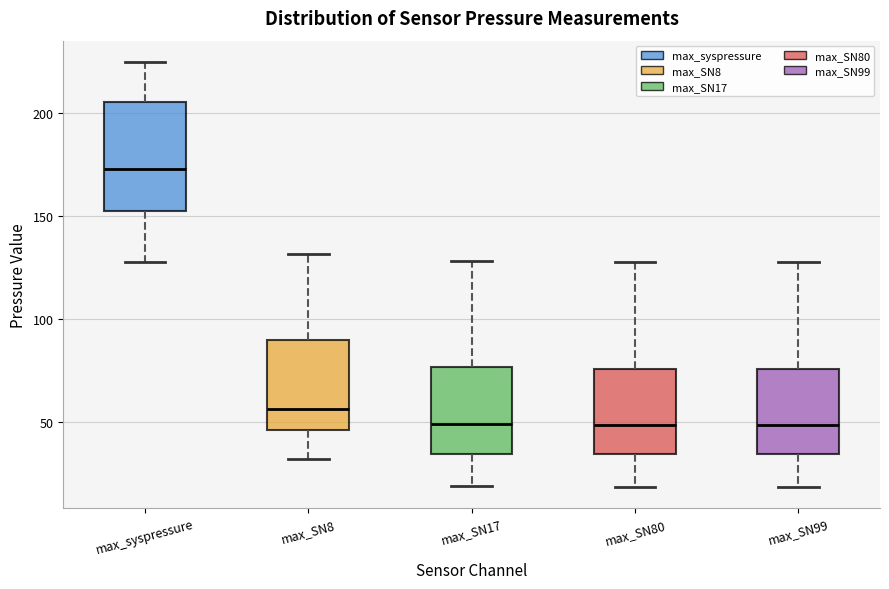

Reading left to right, read every box against the y-axis: the position of its median line, the range the box covers, and the ends of its whiskers. The values are not printed on the chart, so give them approximately, as read against the axis.

max_syspressure: median 175, box 150 to 205, whiskers 130 to 225
max_SN8: median 55, box 45 to 90, whiskers 30 to 130
max_SN17: median 50, box 35 to 75, whiskers 20 to 130
max_SN80: median 50, box 35 to 75, whiskers 20 to 130
max_SN99: median 50, box 35 to 75, whiskers 20 to 130